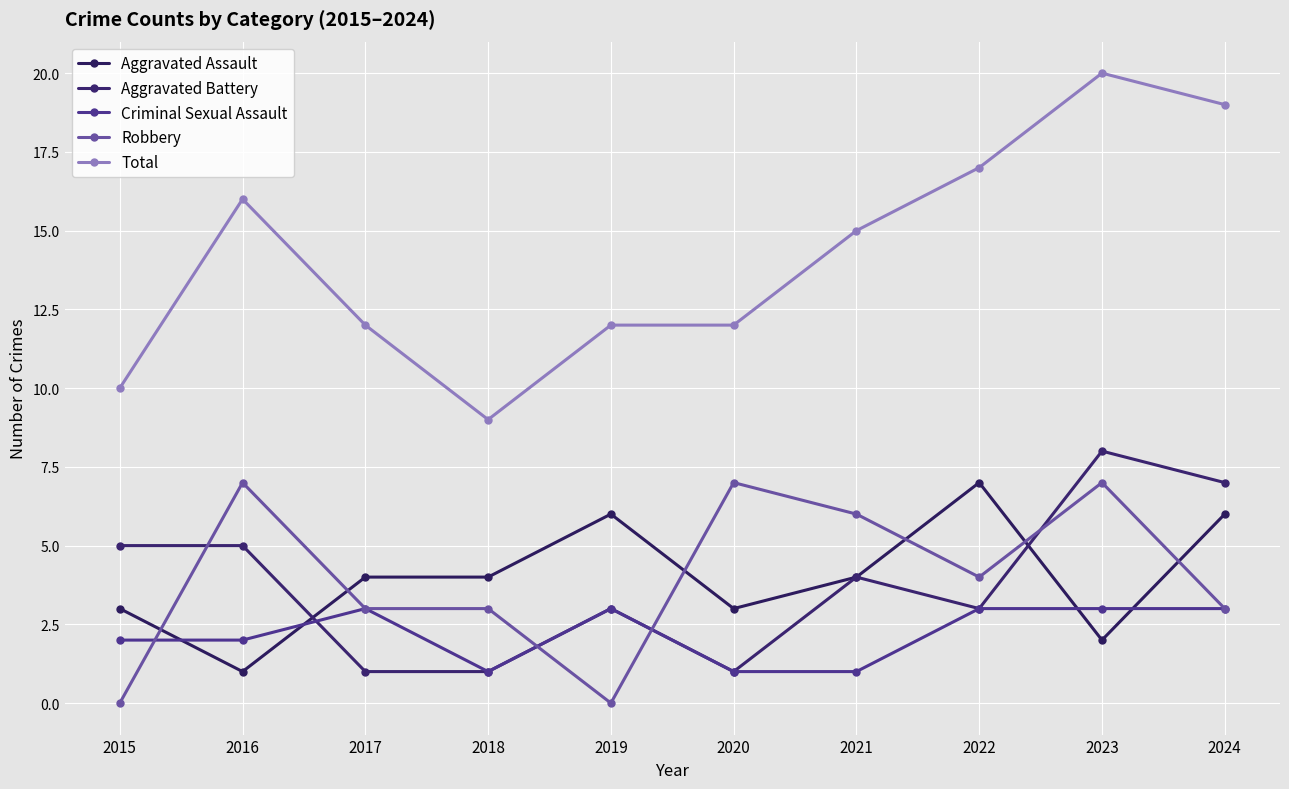

How many lines are shown in the chart?

5